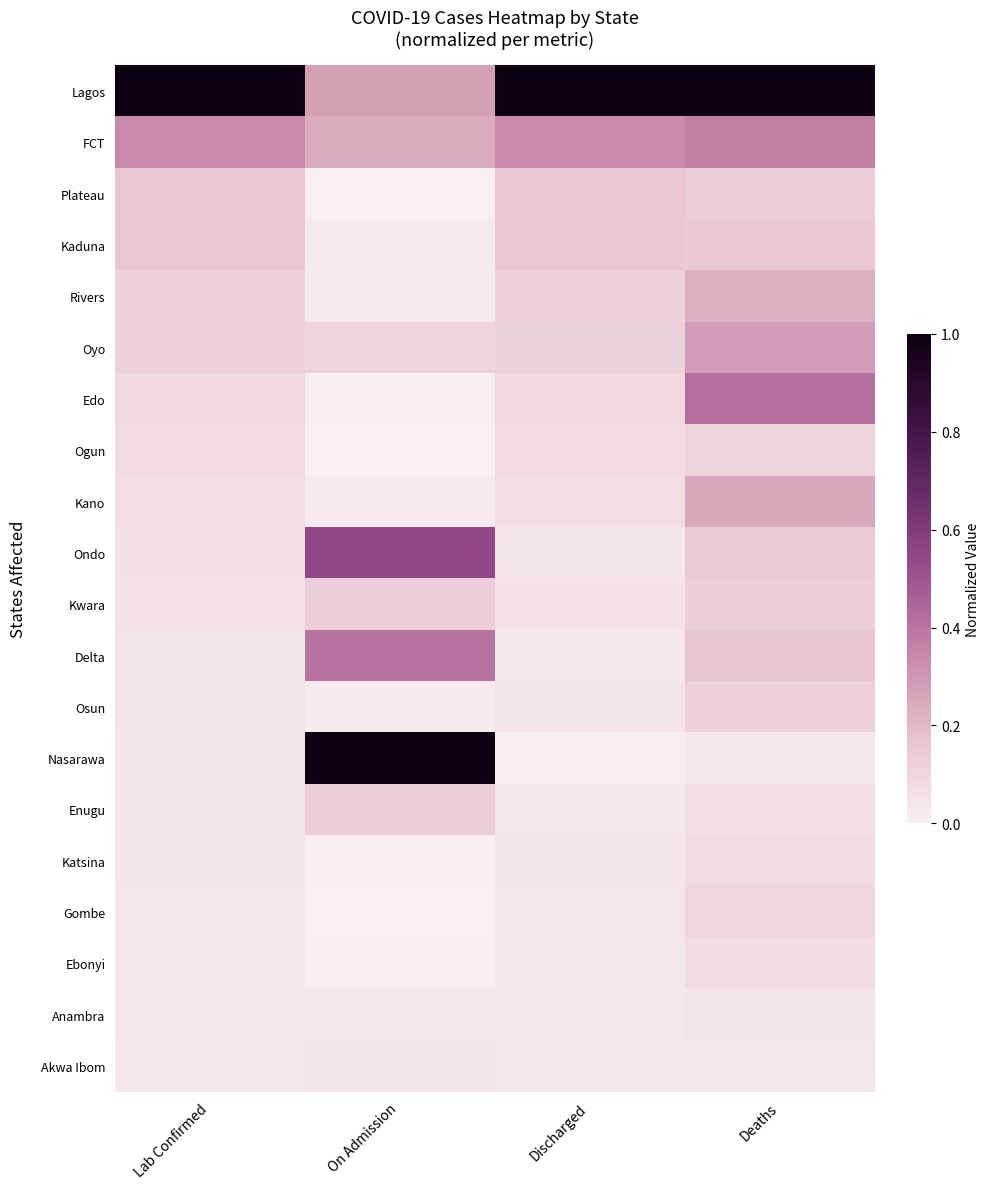

Reading left to right, list all the values displayed in this chart.

Lagos: Lab Confirmed=1.0	On Admission=0.3	Discharged=1.0	Deaths=1.0
FCT: Lab Confirmed=0.3	On Admission=0.2	Discharged=0.3	Deaths=0.4
Plateau: Lab Confirmed=0.2	On Admission=0.0	Discharged=0.2	Deaths=0.1
Kaduna: Lab Confirmed=0.2	On Admission=0.0	Discharged=0.2	Deaths=0.1
Rivers: Lab Confirmed=0.1	On Admission=0.0	Discharged=0.1	Deaths=0.2
Oyo: Lab Confirmed=0.1	On Admission=0.1	Discharged=0.1	Deaths=0.3
Edo: Lab Confirmed=0.1	On Admission=0.0	Discharged=0.1	Deaths=0.4
Ogun: Lab Confirmed=0.1	On Admission=0.0	Discharged=0.1	Deaths=0.1
Kano: Lab Confirmed=0.1	On Admission=0.0	Discharged=0.1	Deaths=0.3
Ondo: Lab Confirmed=0.1	On Admission=0.5	Discharged=0.0	Deaths=0.1
Kwara: Lab Confirmed=0.1	On Admission=0.1	Discharged=0.0	Deaths=0.1
Delta: Lab Confirmed=0.0	On Admission=0.4	Discharged=0.0	Deaths=0.2
Osun: Lab Confirmed=0.0	On Admission=0.0	Discharged=0.0	Deaths=0.1
Nasarawa: Lab Confirmed=0.0	On Admission=1.0	Discharged=0.0	Deaths=0.0
Enugu: Lab Confirmed=0.0	On Admission=0.1	Discharged=0.0	Deaths=0.1
Katsina: Lab Confirmed=0.0	On Admission=0.0	Discharged=0.0	Deaths=0.1
Gombe: Lab Confirmed=0.0	On Admission=0.0	Discharged=0.0	Deaths=0.1
Ebonyi: Lab Confirmed=0.0	On Admission=0.0	Discharged=0.0	Deaths=0.1
Anambra: Lab Confirmed=0.0	On Admission=0.0	Discharged=0.0	Deaths=0.0
Akwa Ibom: Lab Confirmed=0.0	On Admission=0.0	Discharged=0.0	Deaths=0.0